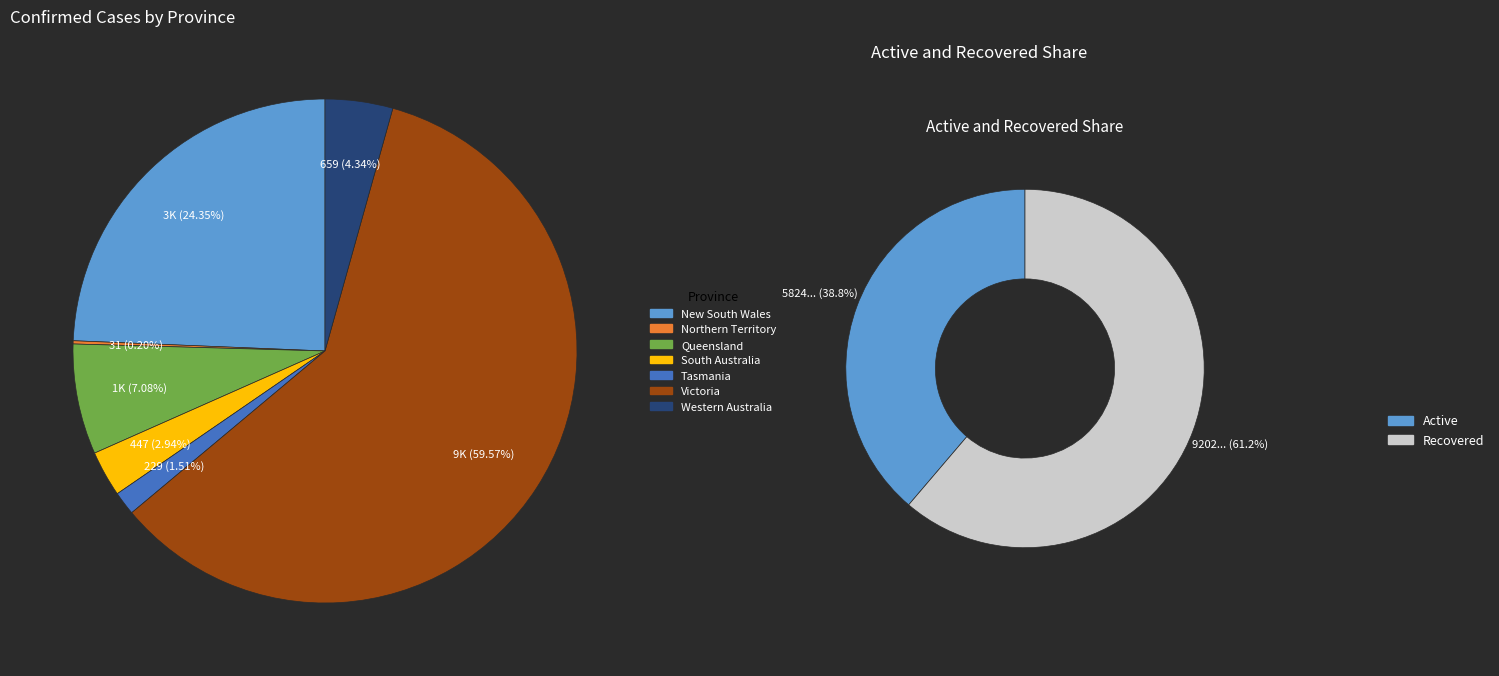

Count the number of slices in the pie.

7